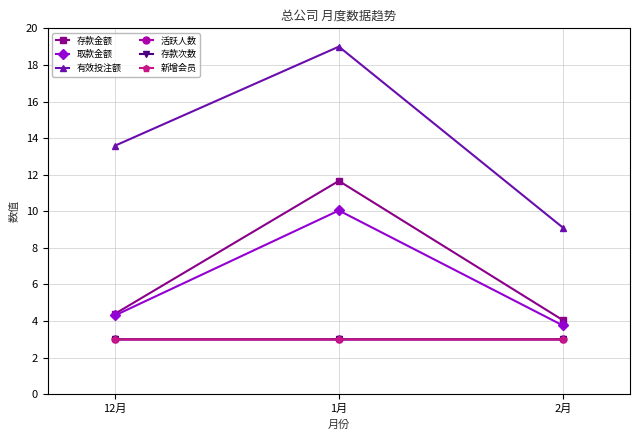

What is the spread (max minus min) of values at 12月?

10.6